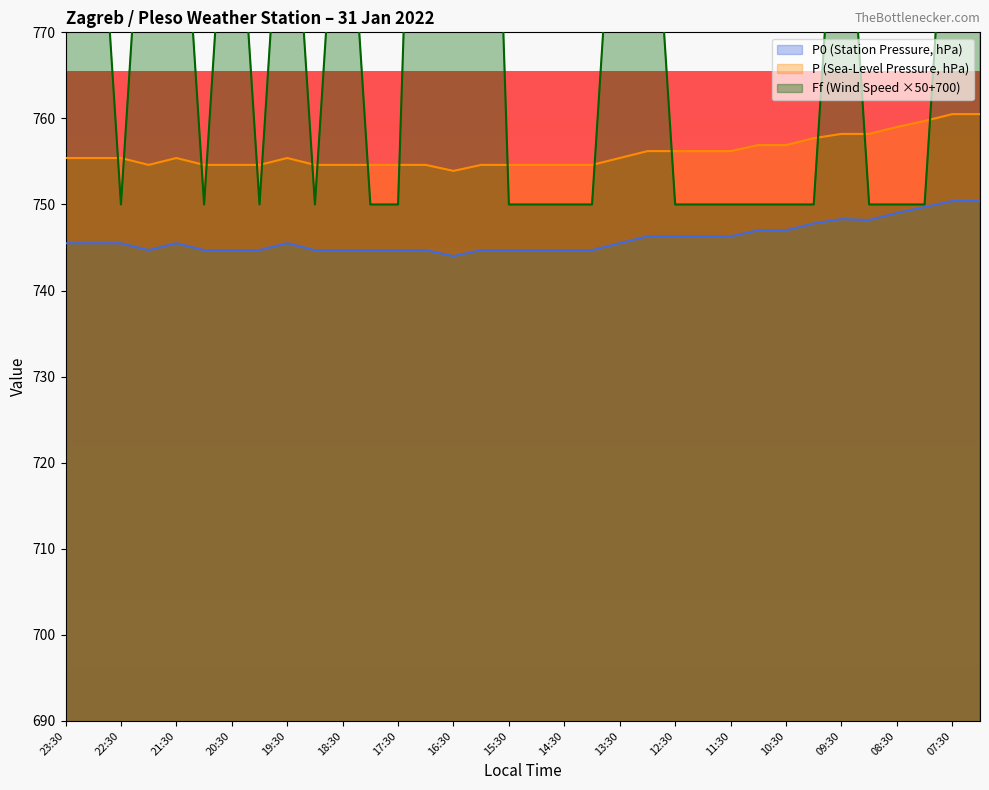

Count the number of data series in this chart.

3